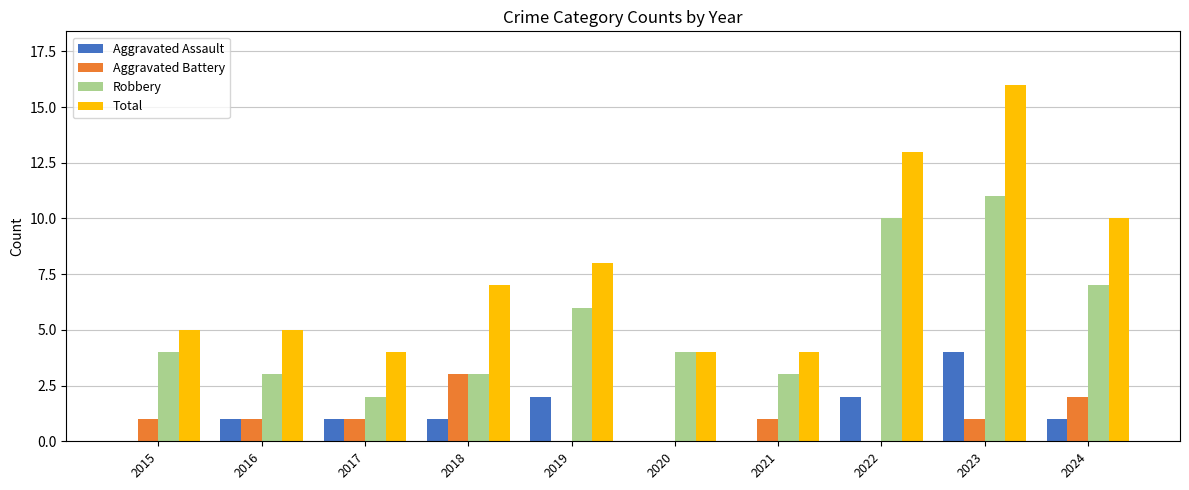

What is the sum of the Total values at 2024 and 2023?

26